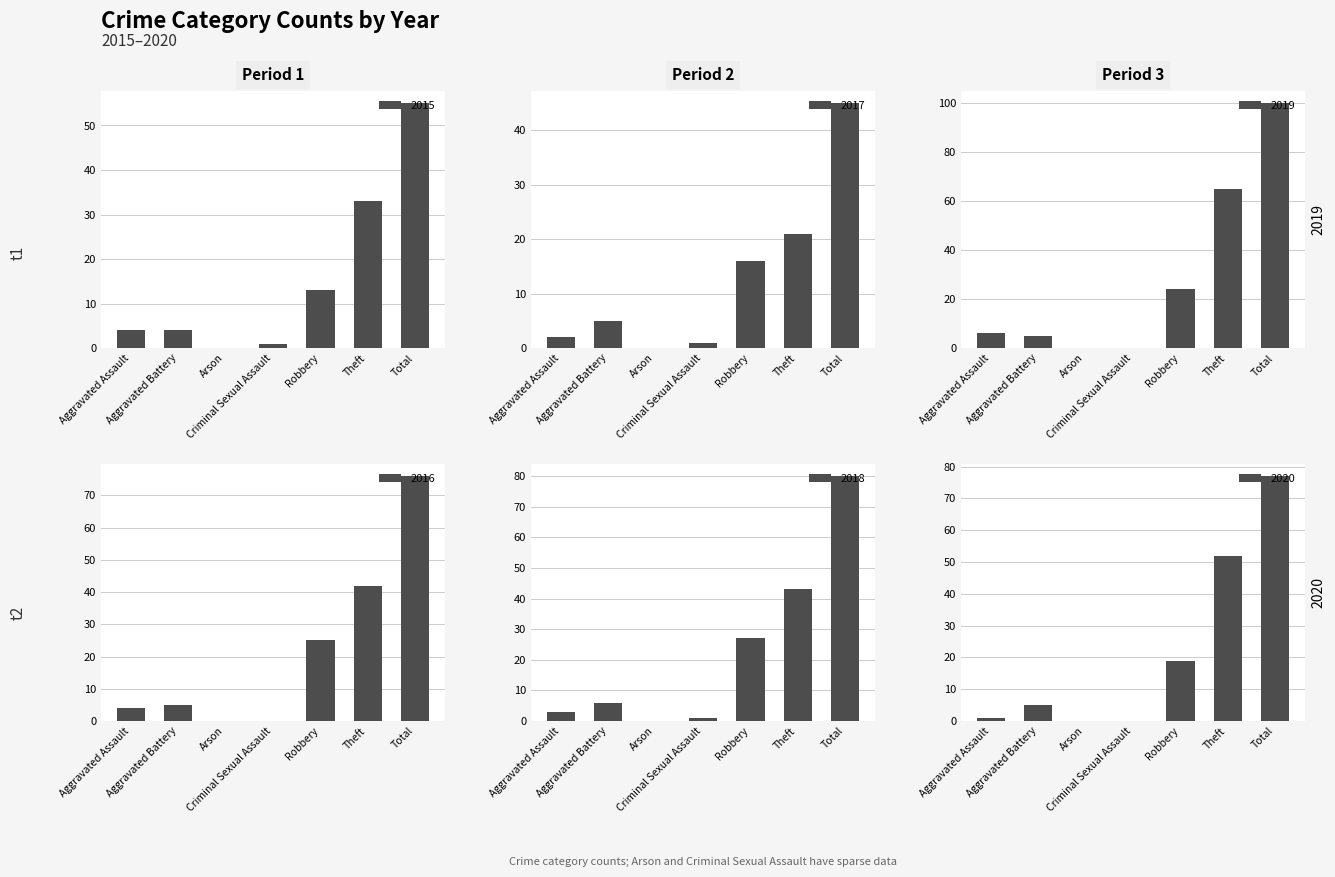

What is the maximum value for 2017?

45